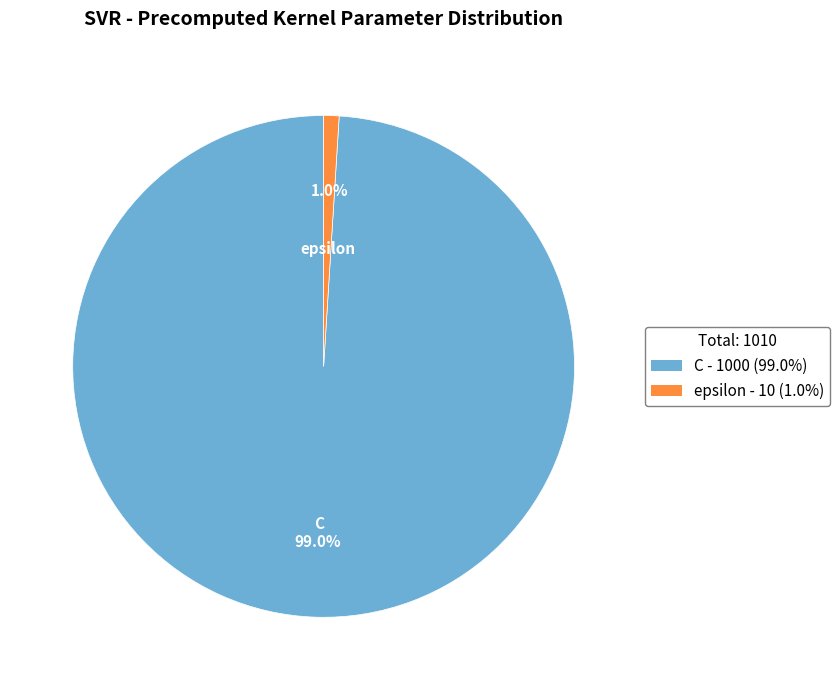

To the nearest percent, what percentage of the pie is epsilon?

1%